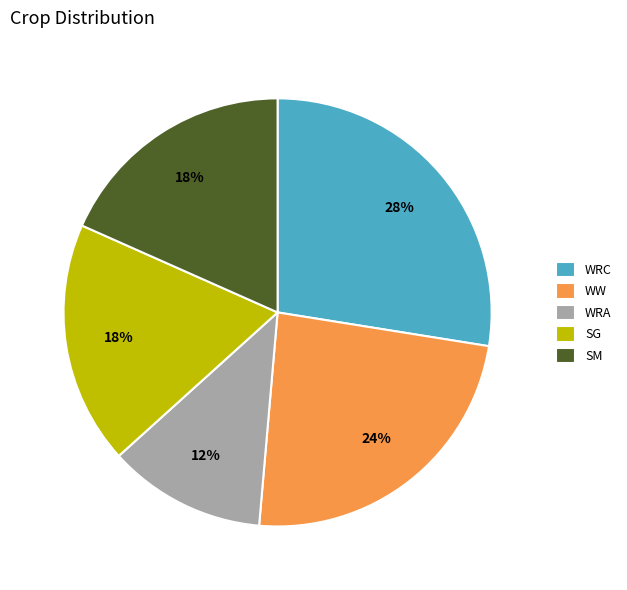

Is it true that WRC is 19% of the pie?

False